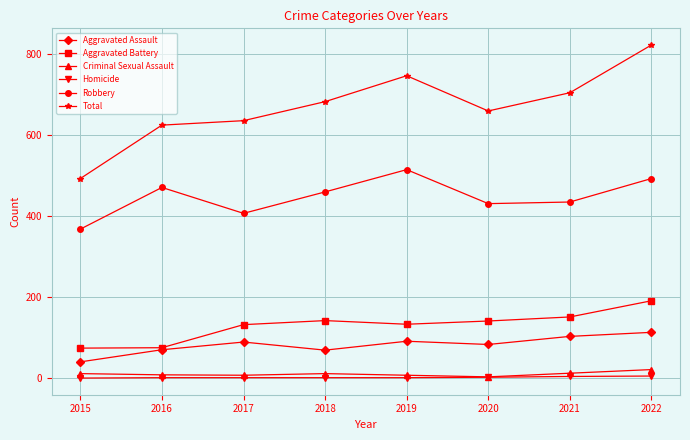

What is the sum of all Total values?

5372